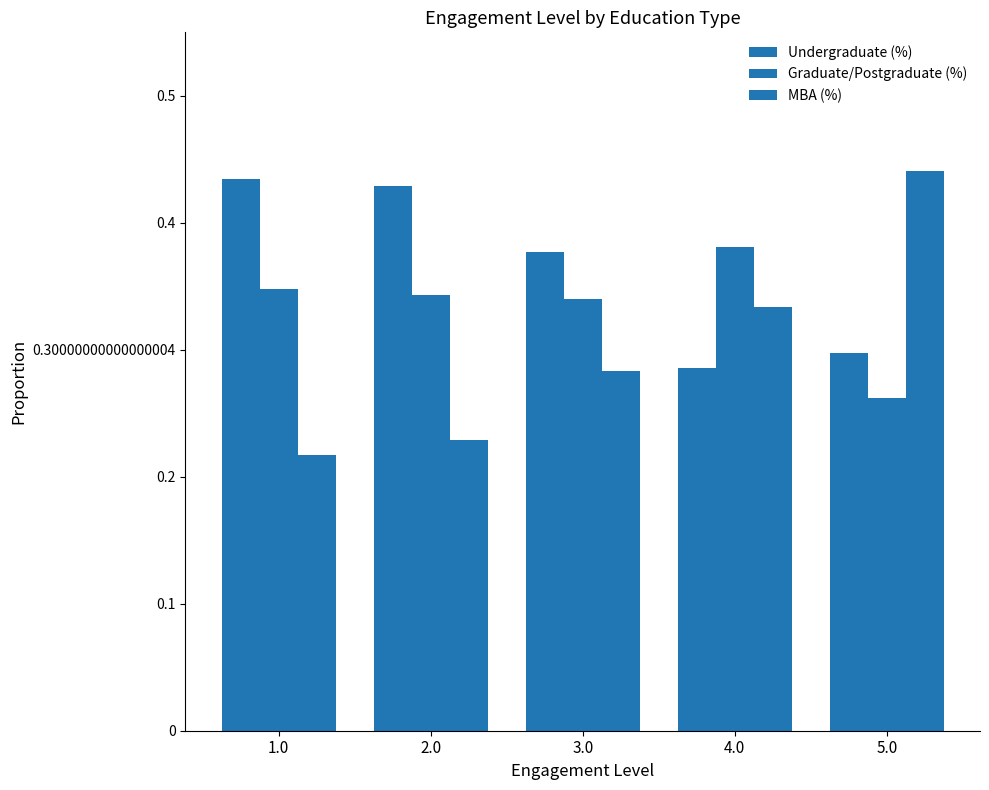

Rank the series at 1.0 from lowest to highest value.

MBA (%), Graduate/Postgraduate (%), Undergraduate (%)